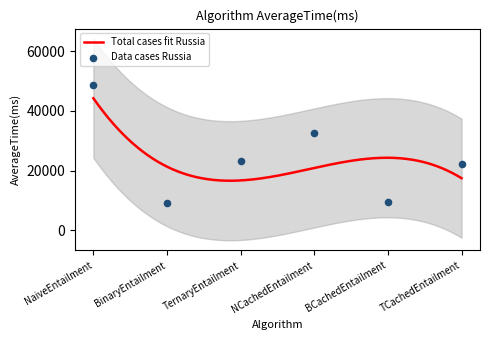

Approximately how many times larger is the value at NaiveEntailment compared to TernaryEntailment?

2.1